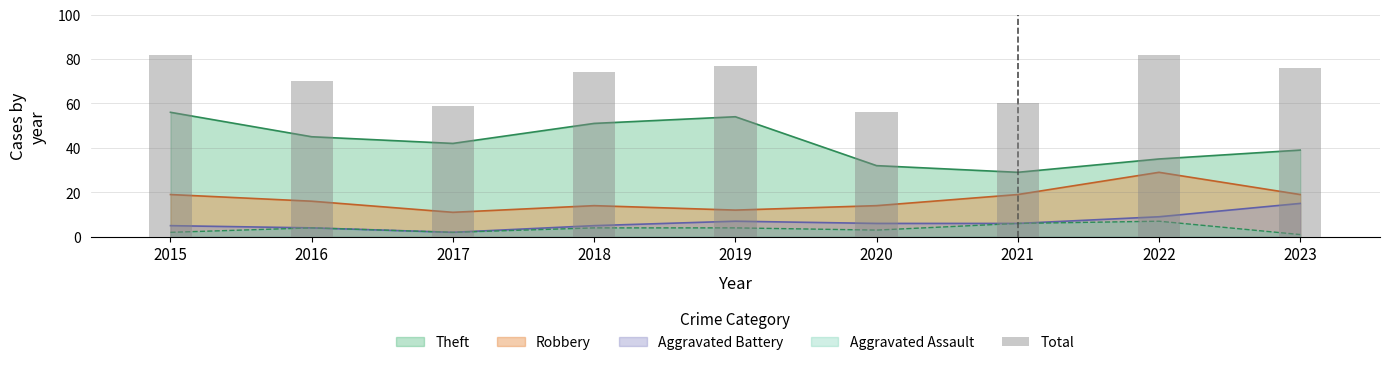

How many data points are above 74?

4